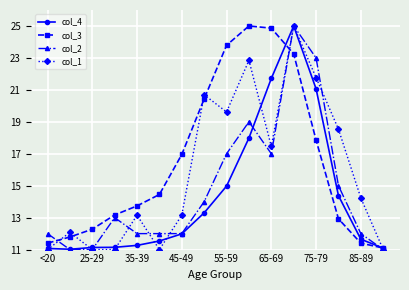

True or false: col_3 has more than 0 points higher than both neighbors.

True